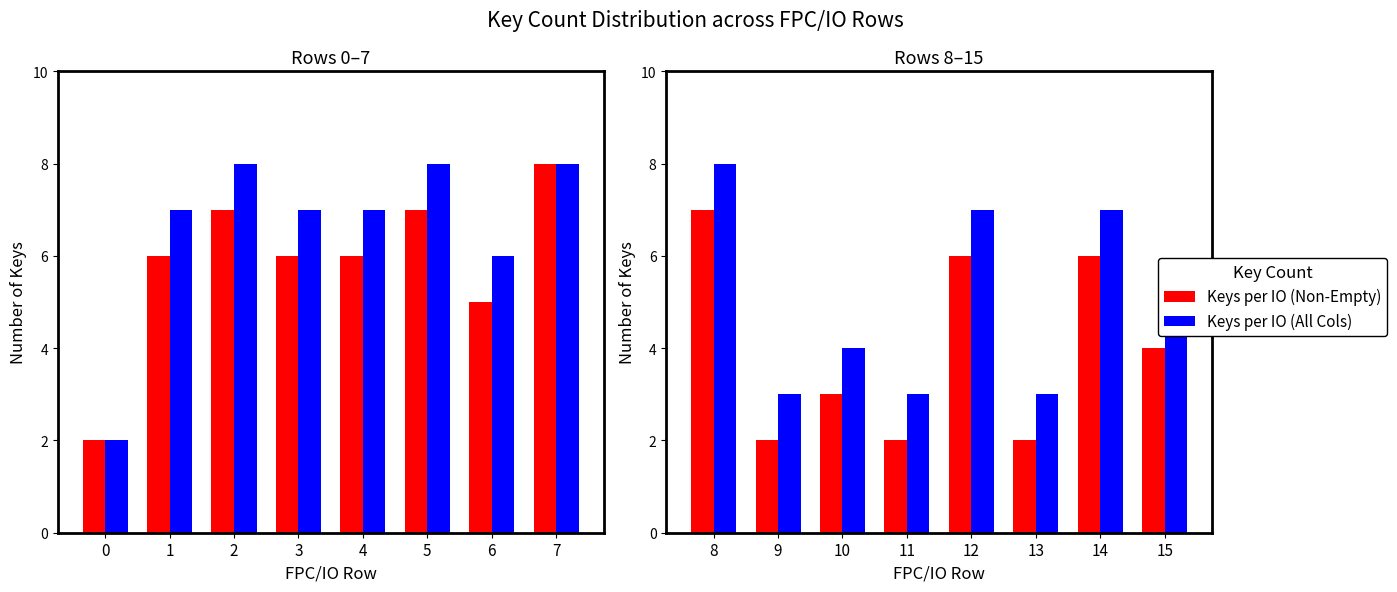

Which series has the largest range (max minus min)?

Keys per IO (Non-Empty)